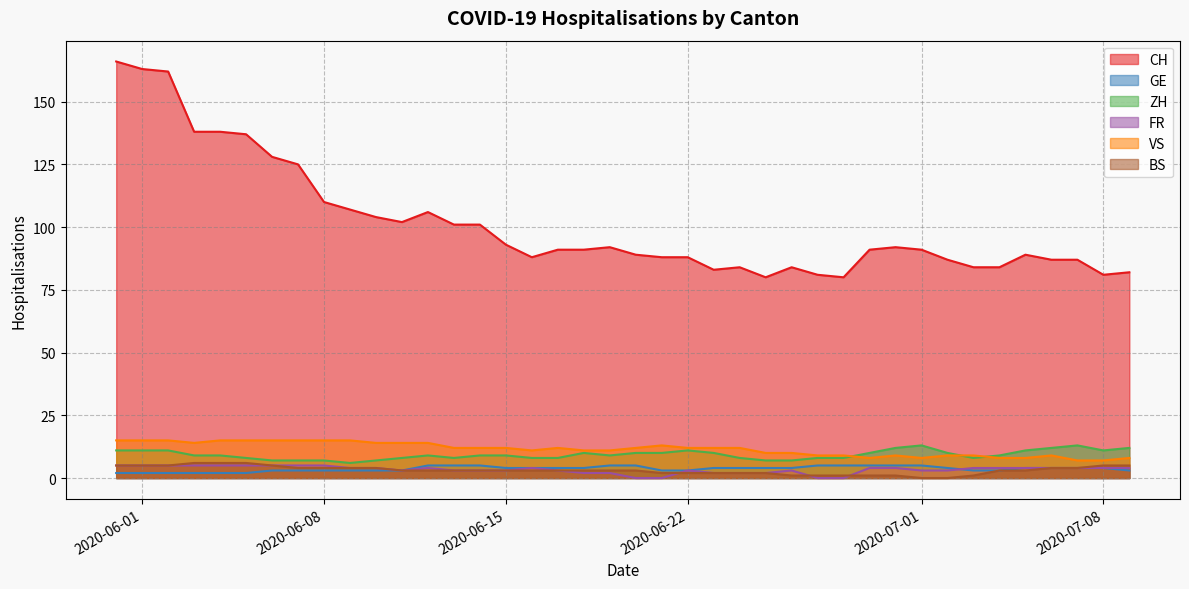

How many values in the FR series are below 5?

8